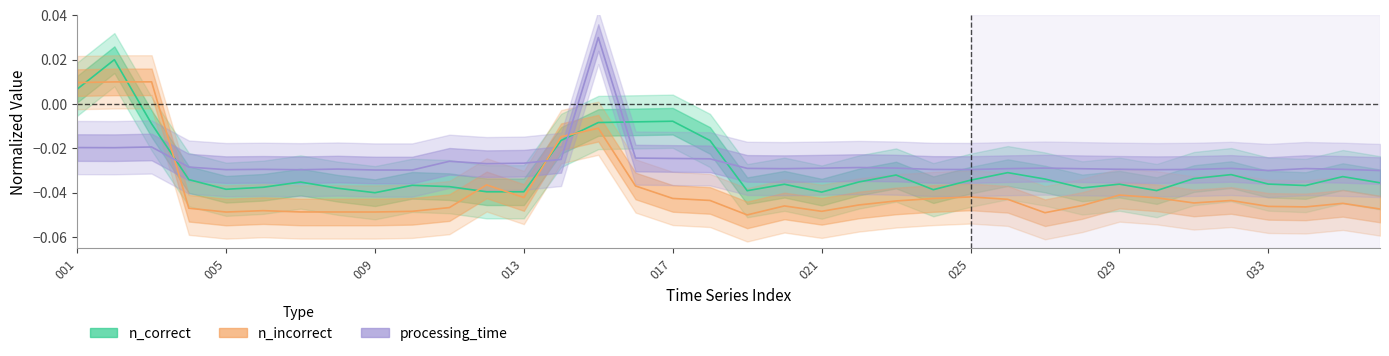

Is this an area chart (filled region under the line)?

No